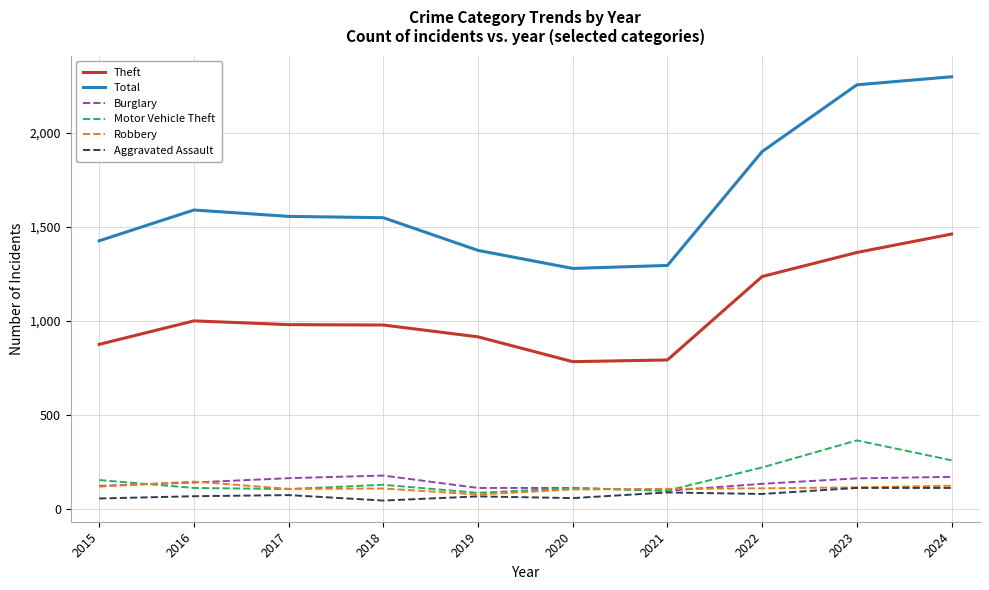

The Robbery series shows 117 at 2015. True or false?

True